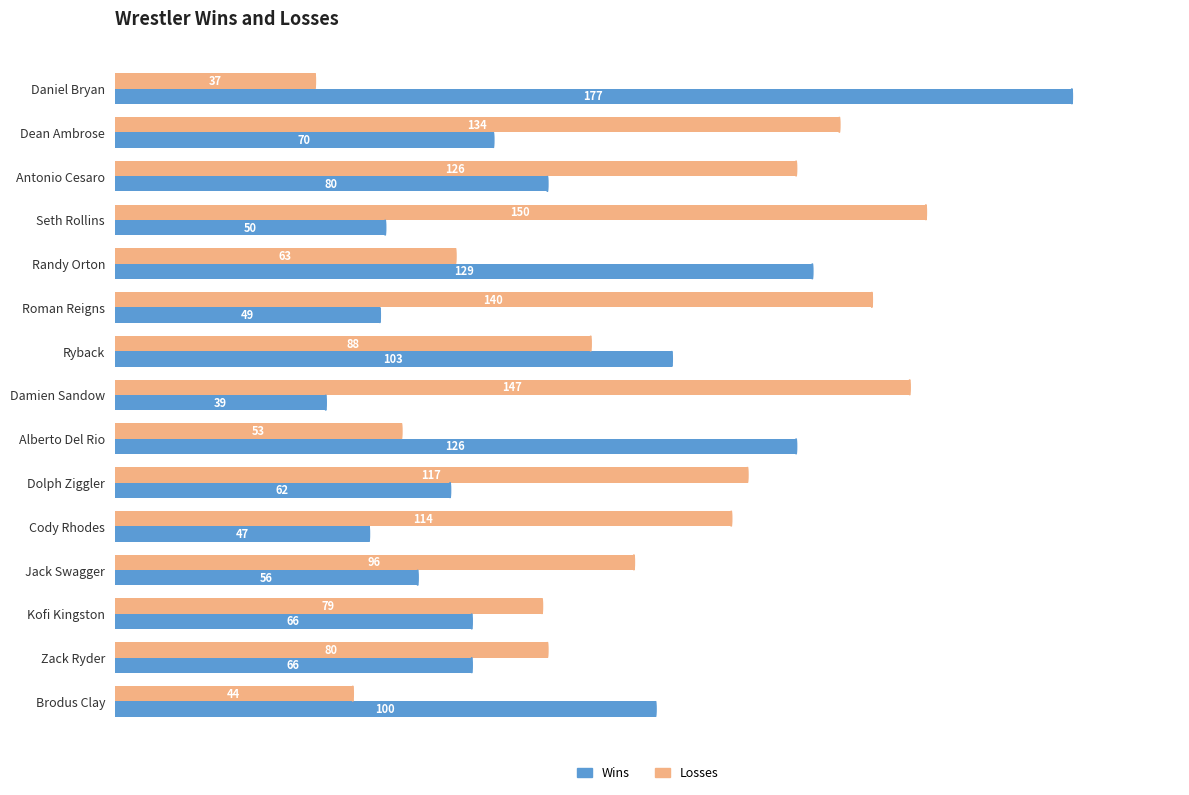

True or false: Wins has a value of 62 at Dolph Ziggler.

True